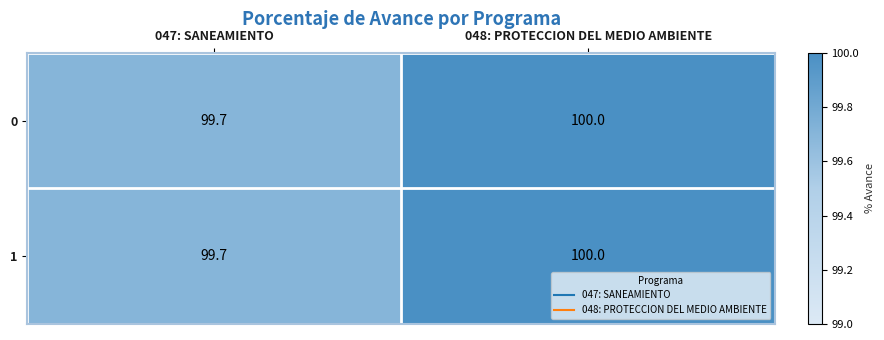

Rank the categories by 1 value from lowest to highest.

047: SANEAMIENTO, 048: PROTECCION DEL MEDIO AMBIENTE